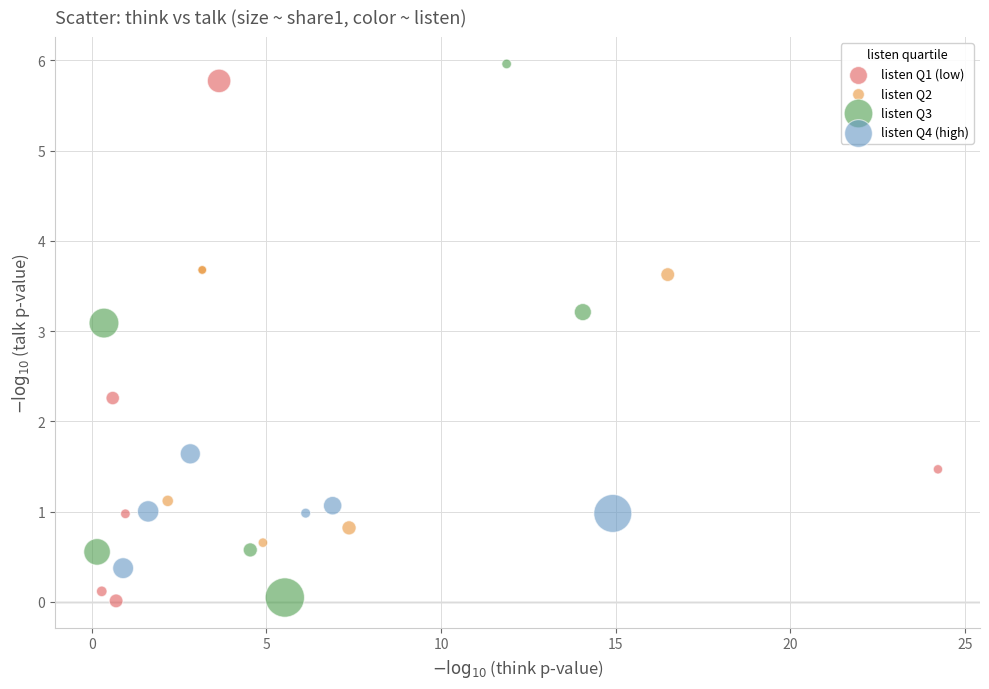

What are all the series names shown in the legend?

listen Q1 (low), listen Q2, listen Q3, listen Q4 (high)